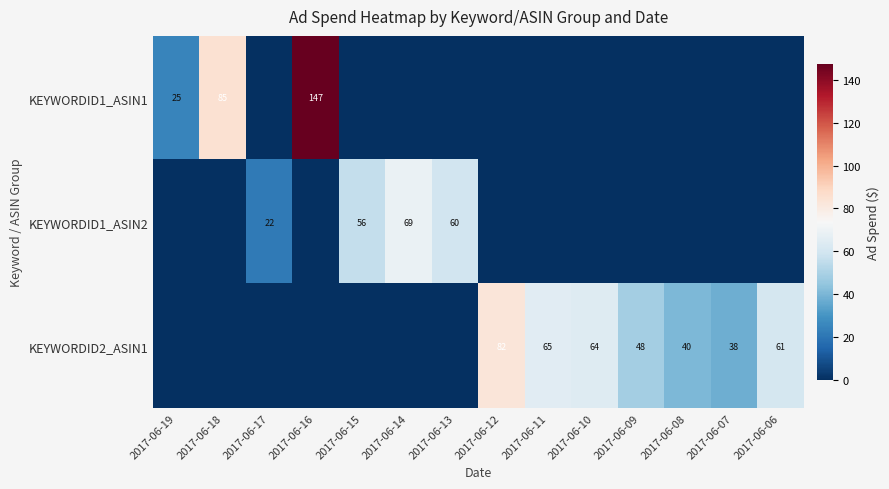

Which category has the highest value across all series?

2017-06-16